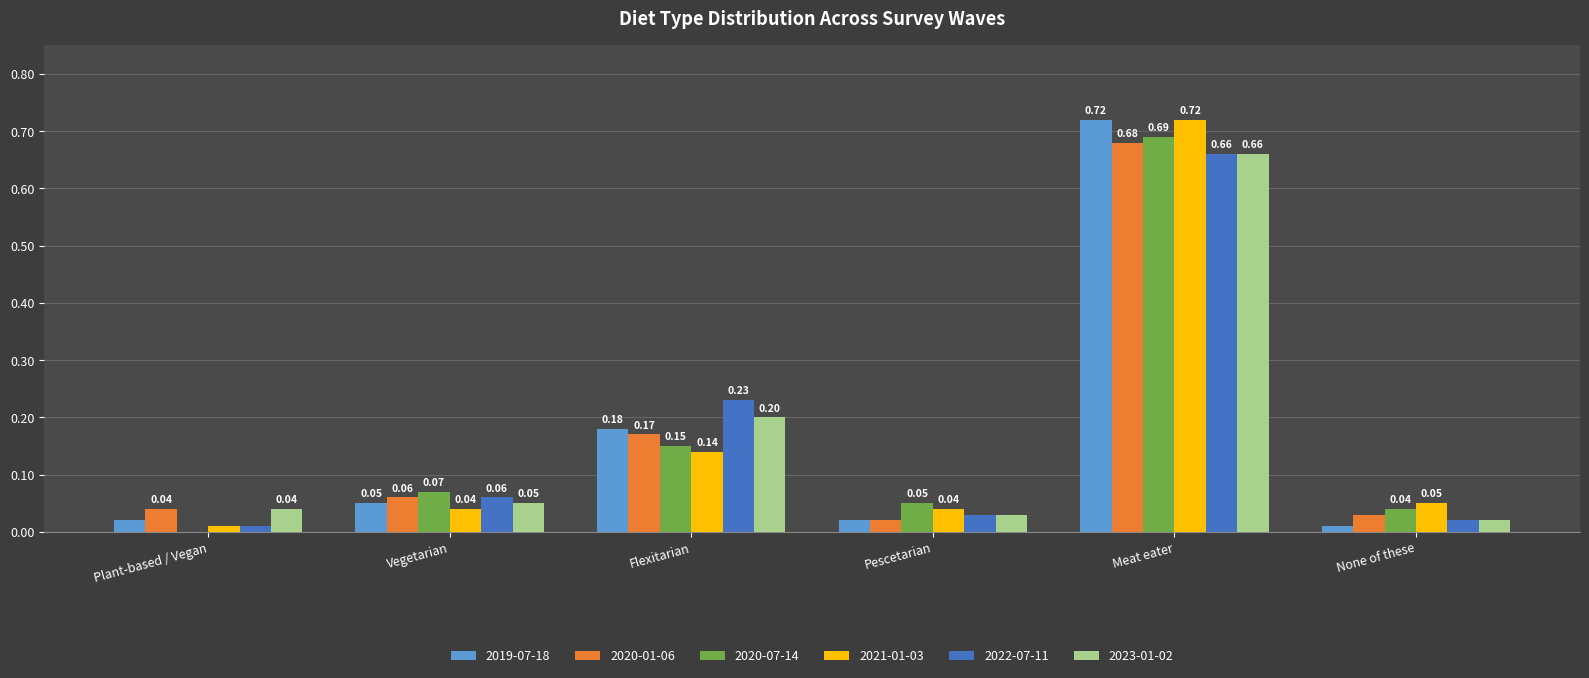

Are the bars grouped side by side (vs. stacked)?

Yes